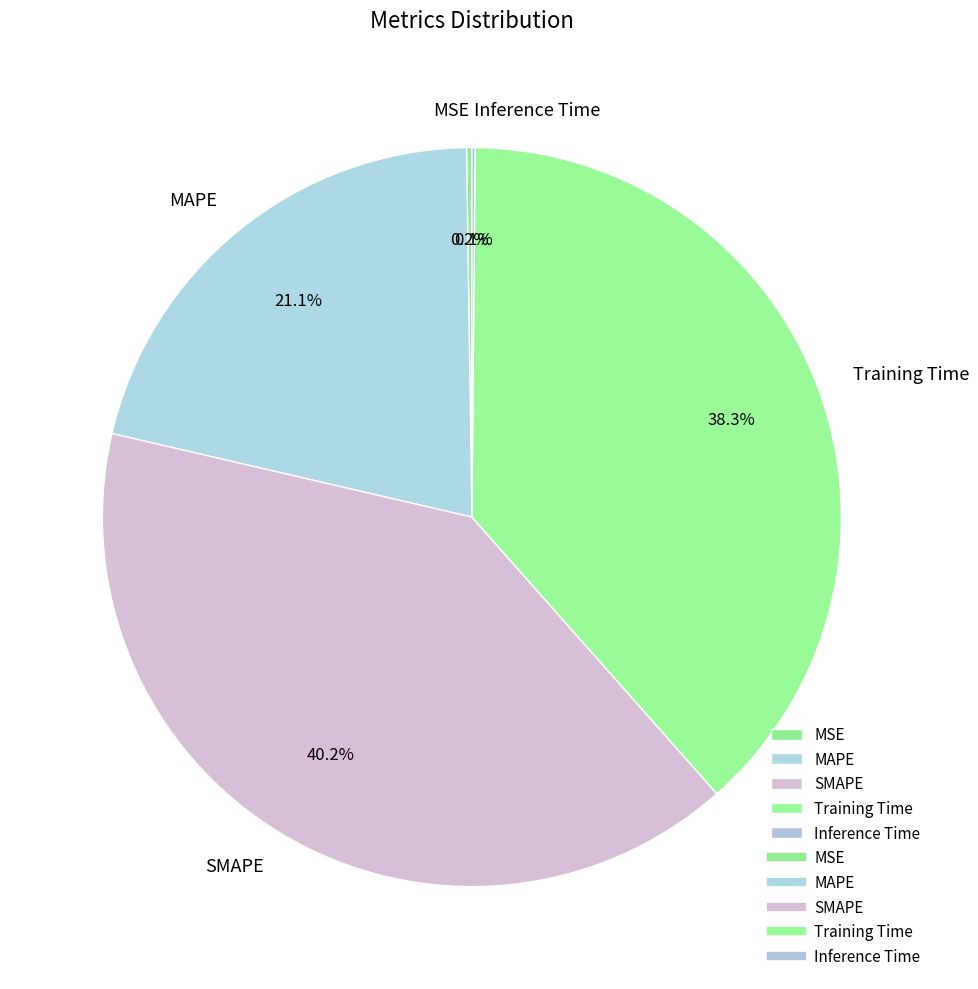

What is the largest slice in the pie chart?

SMAPE